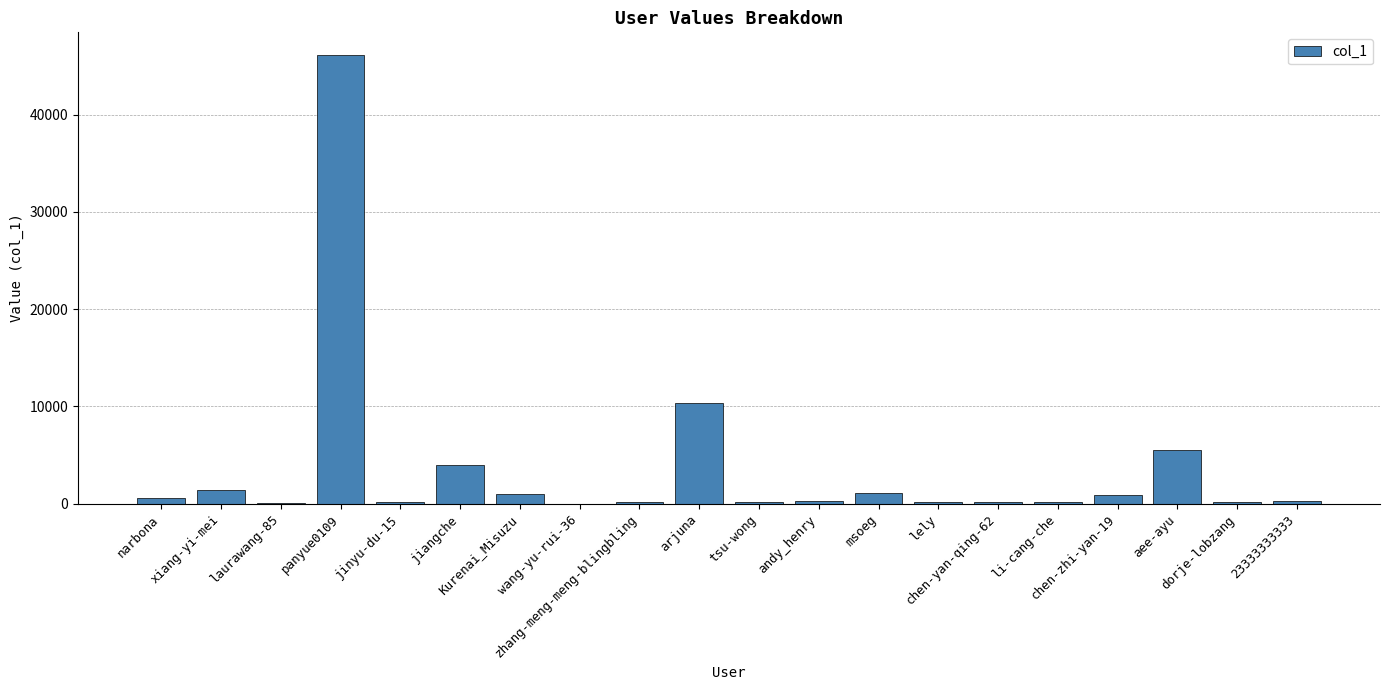

The value at arjuna is 2353. True or false?

False